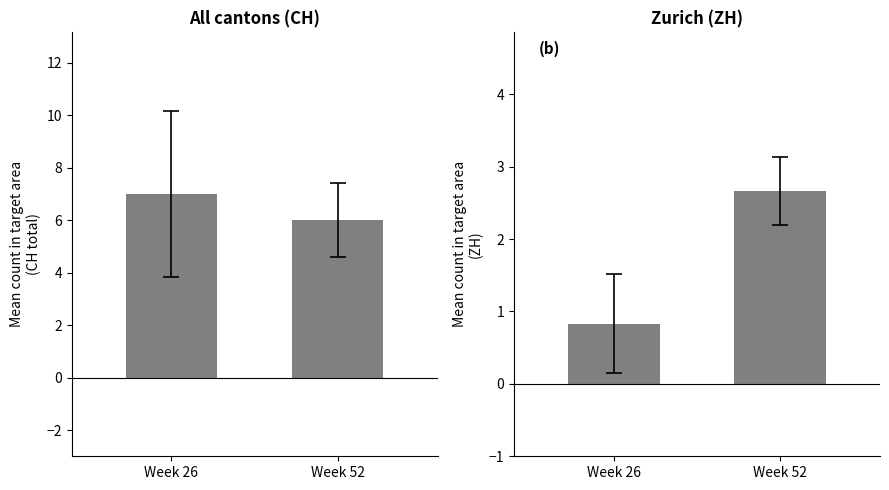

Does the chart contain stacked bars?

No